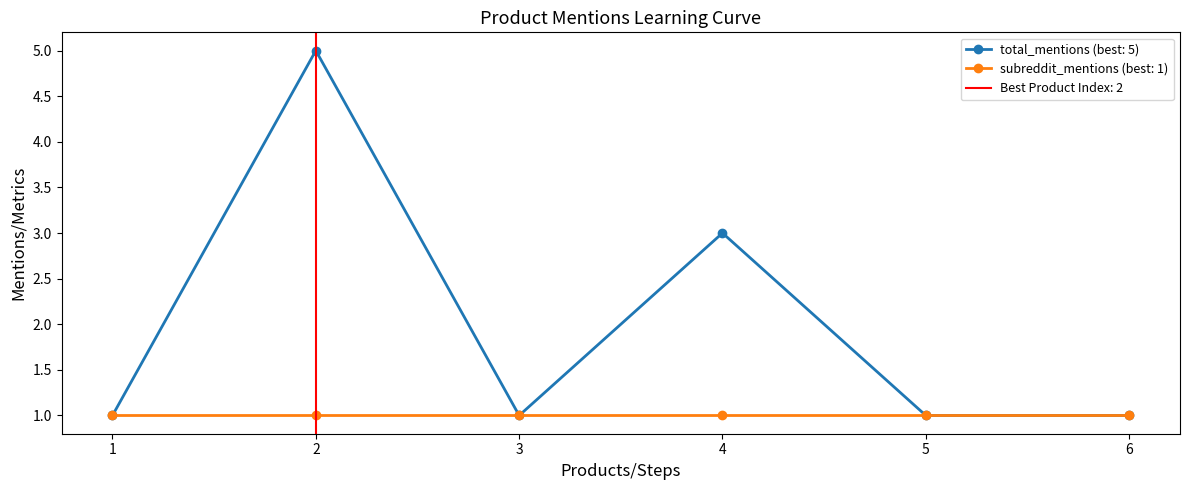

What is the smallest value displayed?

1